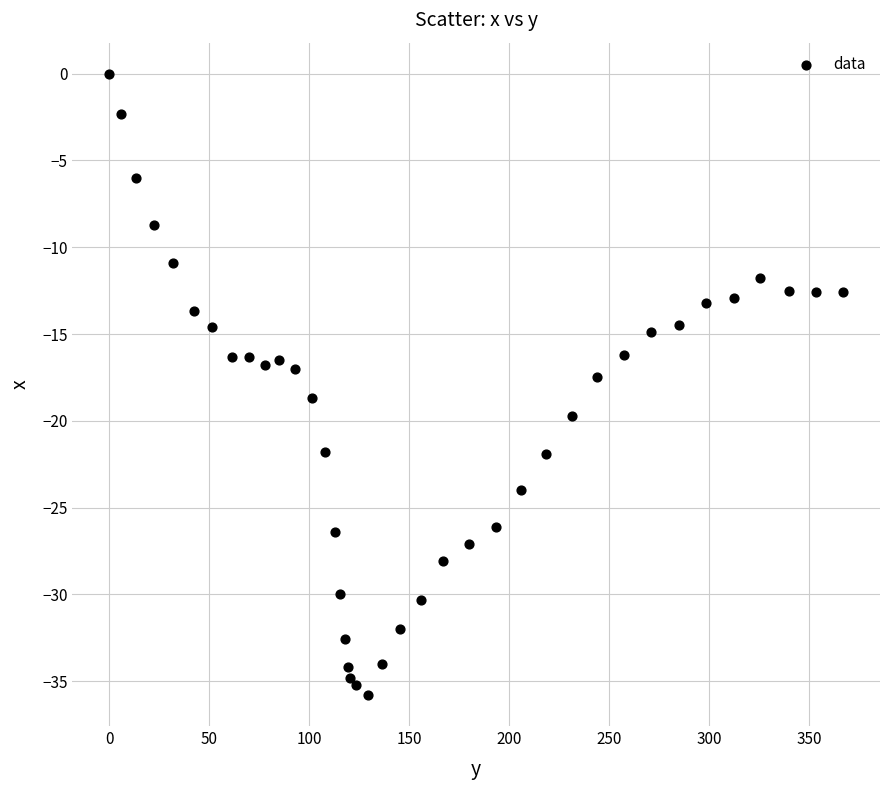

What is the range of X values (max minus min)?

367.1